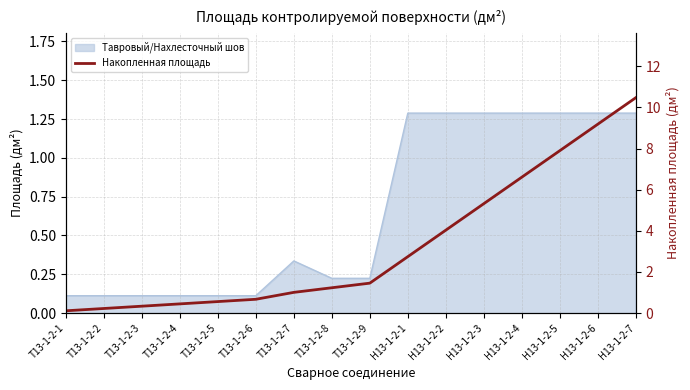

List the labels in order of value, largest first.

Н13-1-2-7, Н13-1-2-6, Н13-1-2-5, Н13-1-2-4, Н13-1-2-3, Н13-1-2-2, Н13-1-2-1, Т13-1-2-9, Т13-1-2-8, Т13-1-2-7, Т13-1-2-6, Т13-1-2-5, Т13-1-2-4, Т13-1-2-3, Т13-1-2-2, Т13-1-2-1